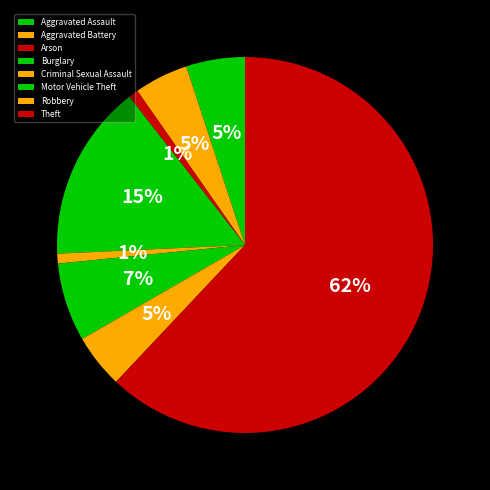

To the nearest percent, what is the average slice percentage?

12%